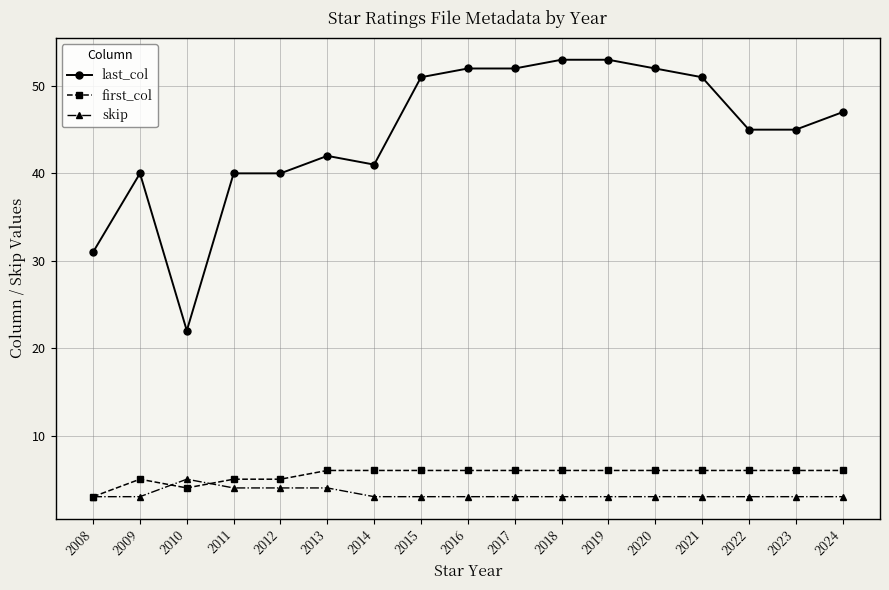

What is the value of the last_col point at the 10th from the left?

52